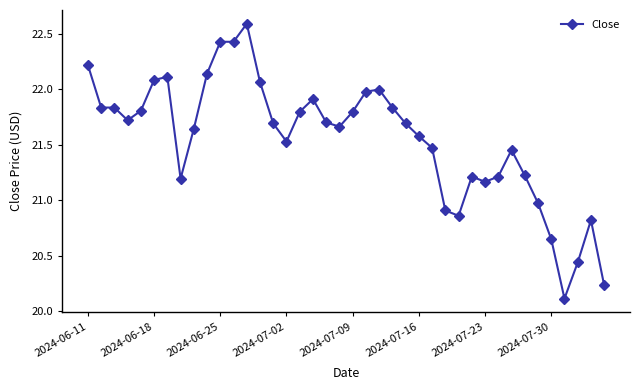

What is the sum of all values?

862.0